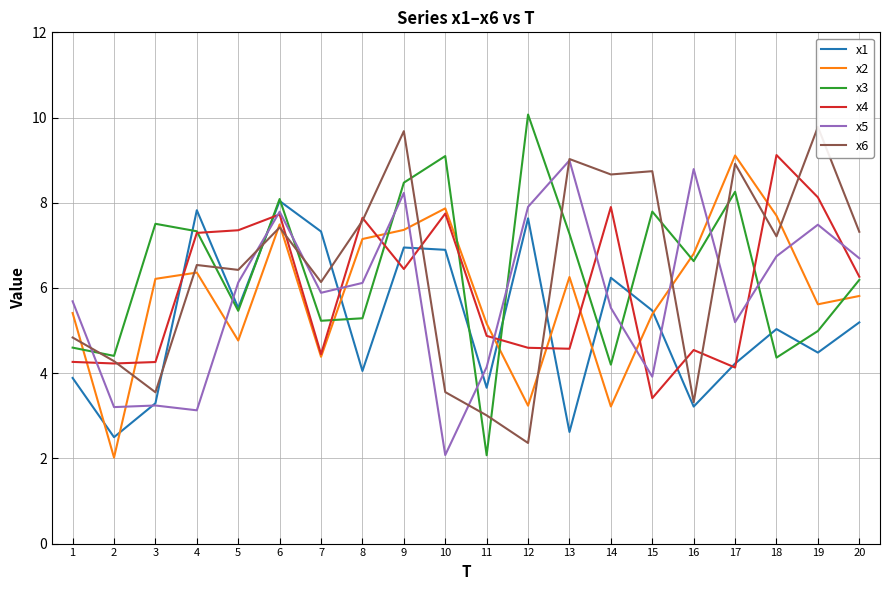

What is the value of the x1 point at the 2nd from the left?

2.5